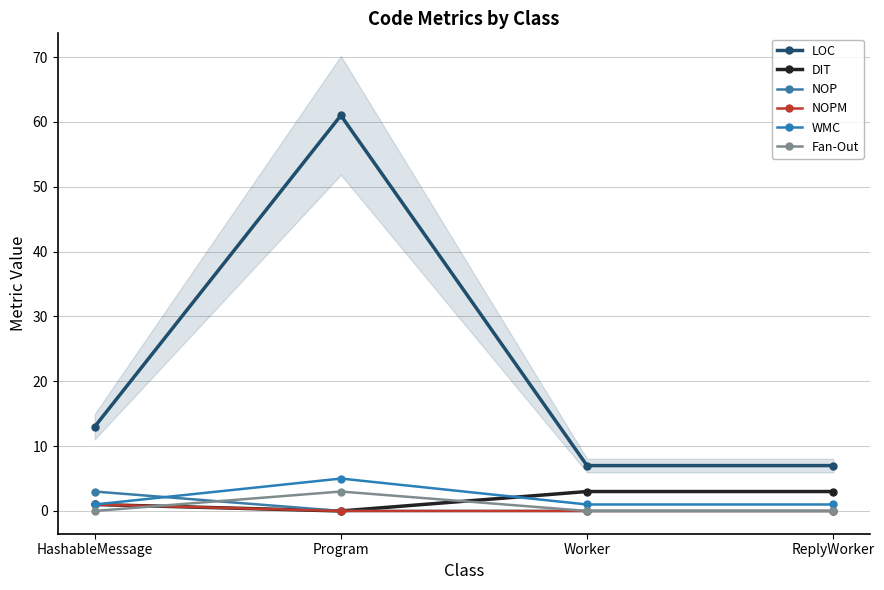

Reading left to right, extract all data points from this chart.

LOC: HashableMessage=13	Program=61	Worker=7	ReplyWorker=7
DIT: HashableMessage=1	Program=0	Worker=3	ReplyWorker=3
NOP: HashableMessage=3	Program=0	Worker=0	ReplyWorker=0
NOPM: HashableMessage=1	Program=0	Worker=0	ReplyWorker=0
WMC: HashableMessage=1	Program=5	Worker=1	ReplyWorker=1
Fan-Out: HashableMessage=0	Program=3	Worker=0	ReplyWorker=0